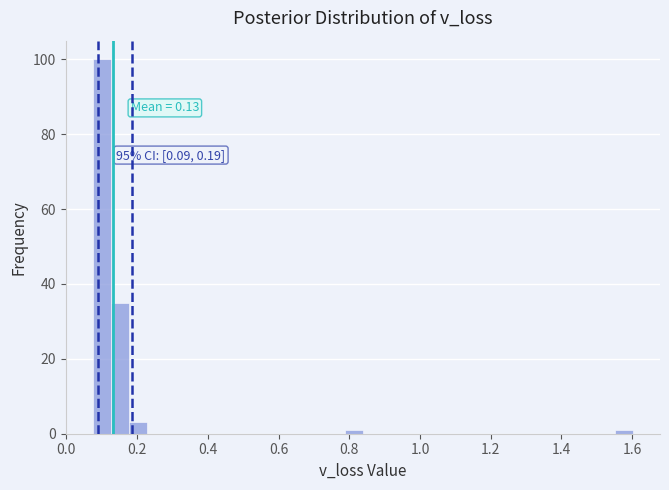

Around what value on the x-axis is the tallest bar? Give the approximate position of its centre, as read against the axis.

0.10